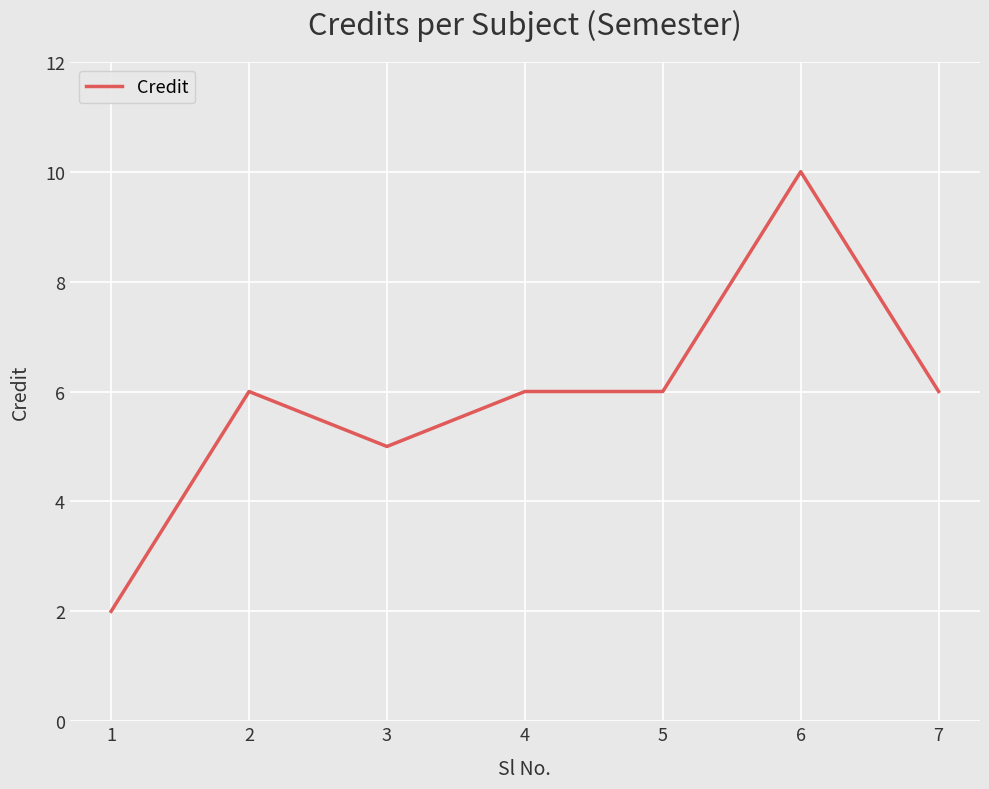

How many lines are shown in the chart?

1